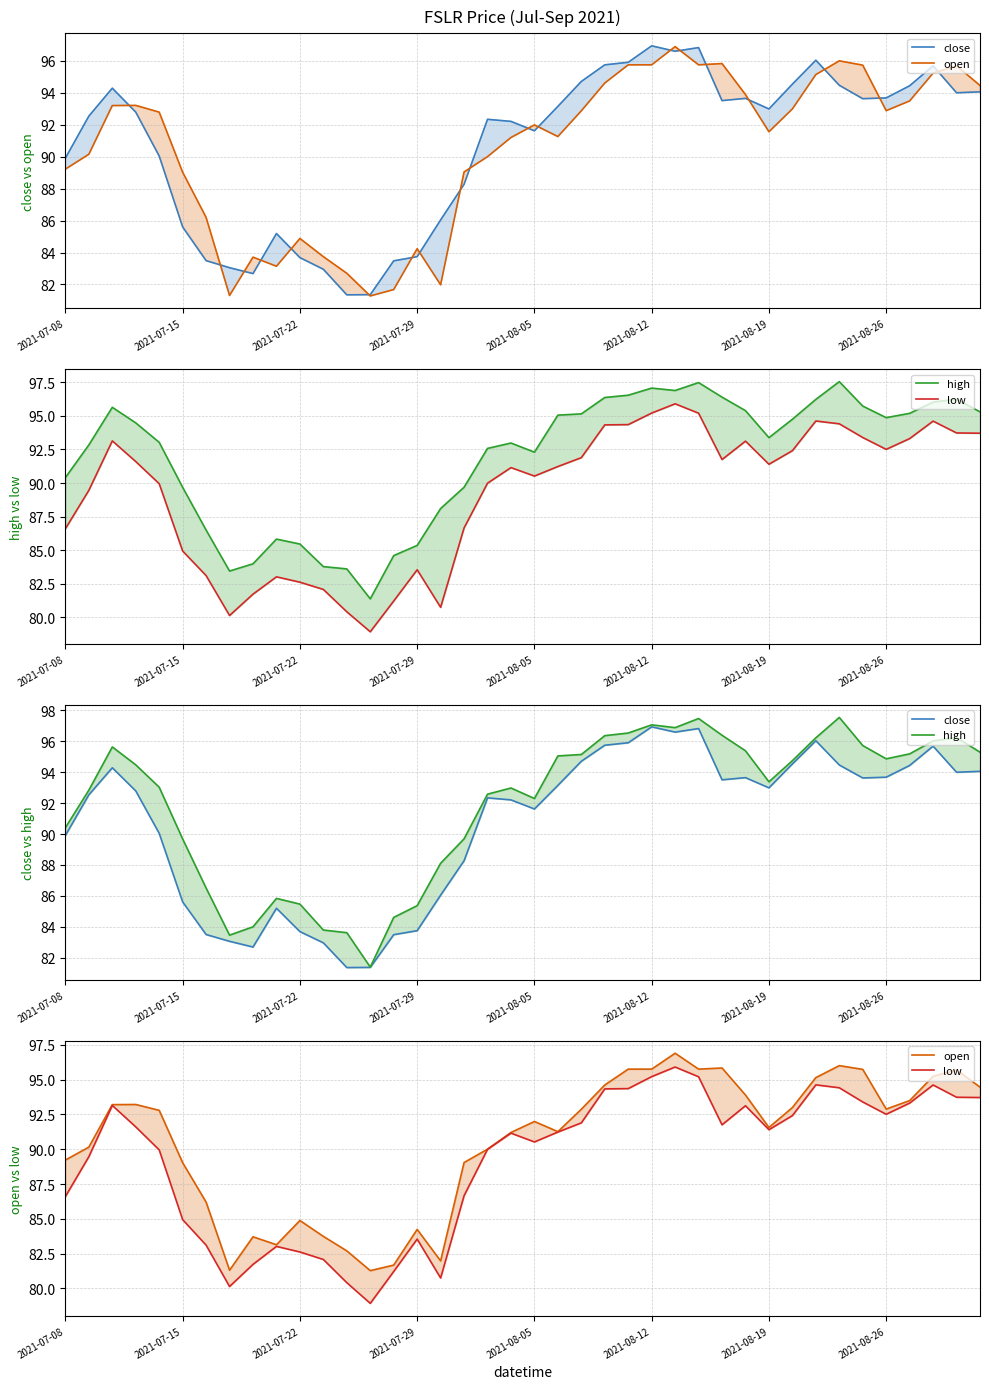

How many data points in low are above 91?

22